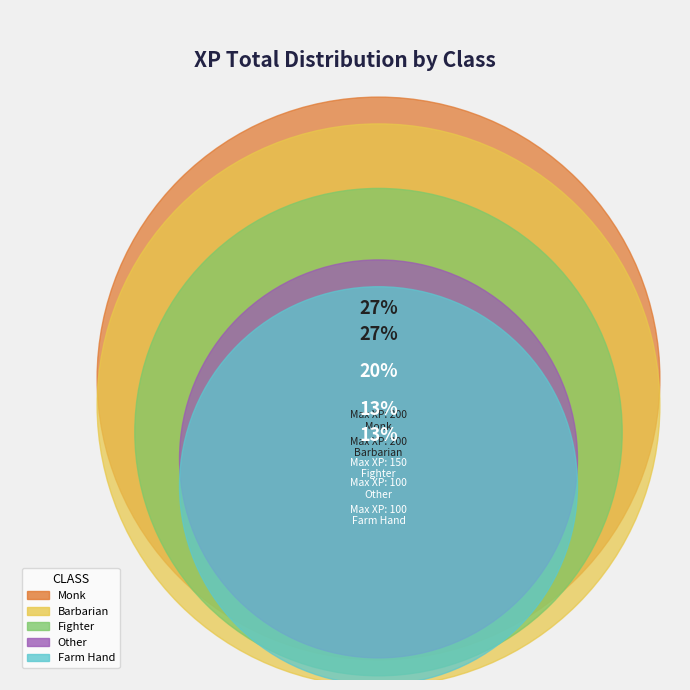

Is Monk the majority of the pie?

No